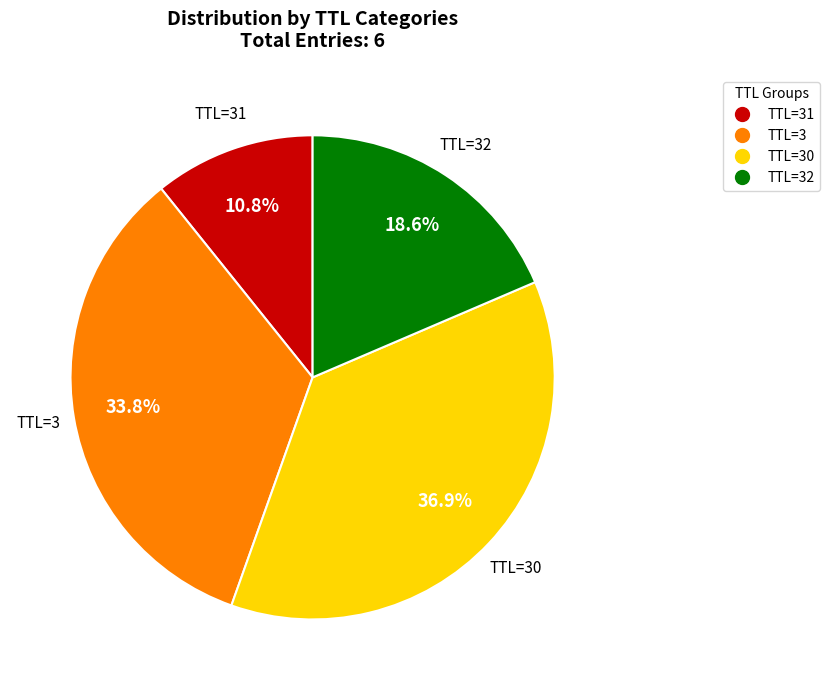

Is there any slice that represents more than half of the pie?

No